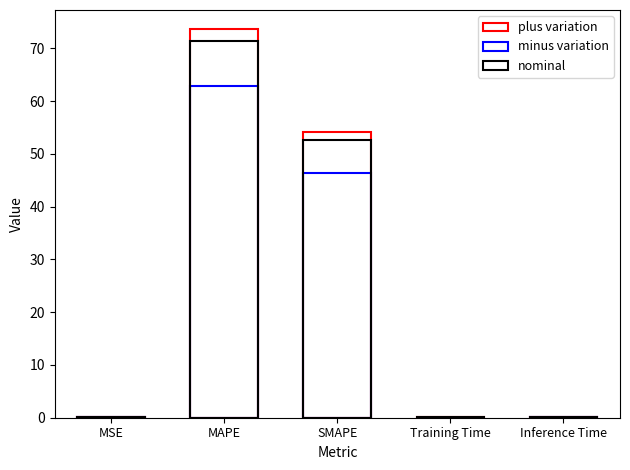

At which category is the sum across all series the highest?

MAPE